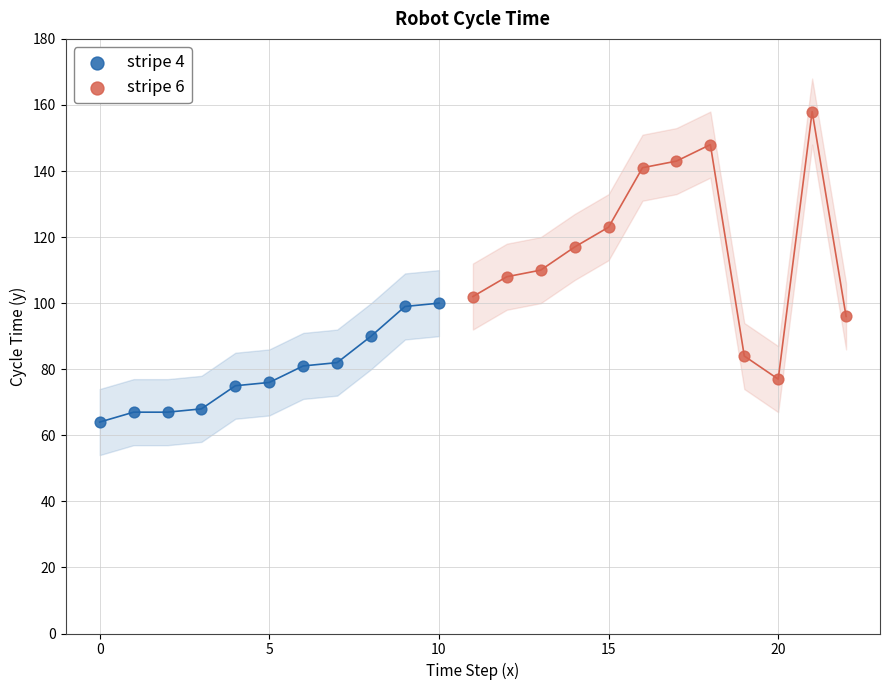

Which series reaches the minimum Y coordinate?

stripe 4